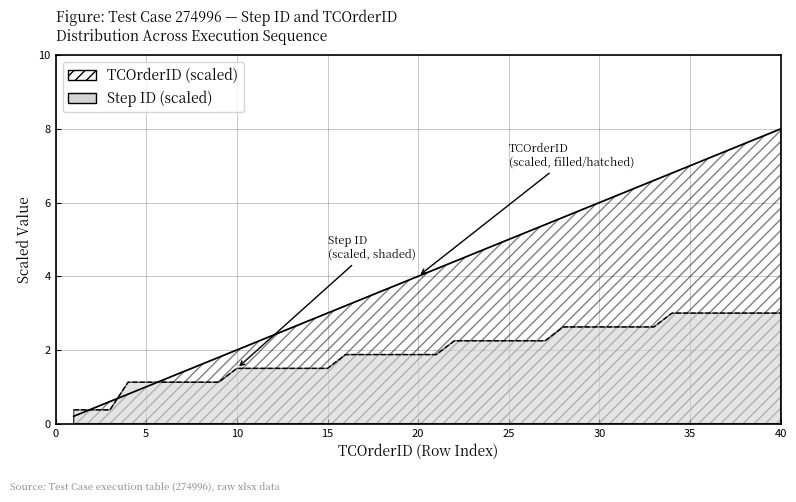

What is the minimum value for TCOrderID?

0.2